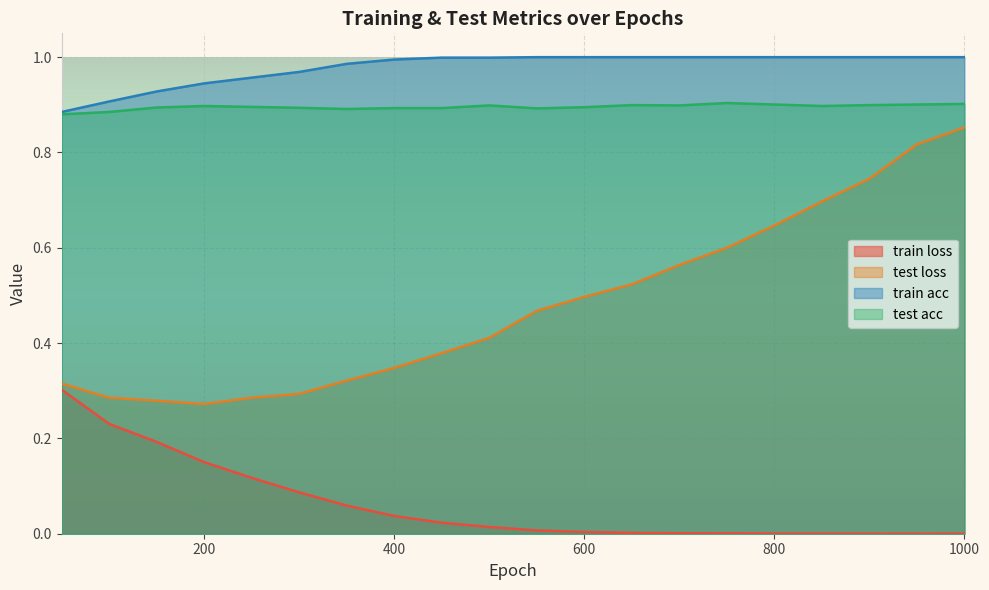

Between 300 and 550, which series saw the biggest shift?

test loss